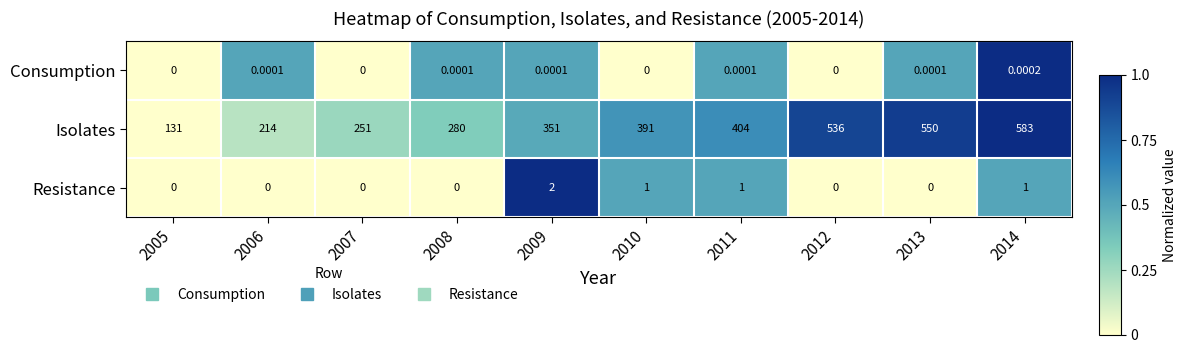

Which series has the widest spread of values?

Isolates